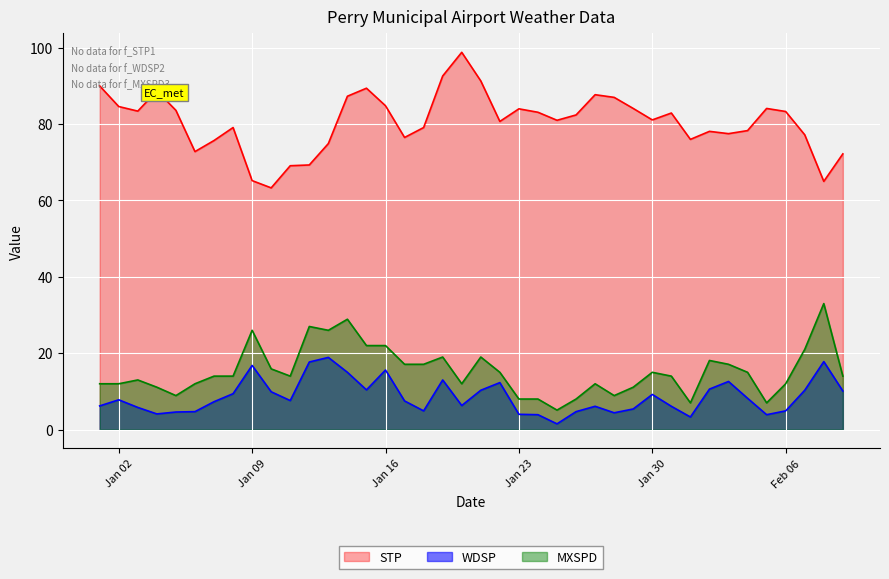

At which label does WDSP first exceed 7?

Jan 02